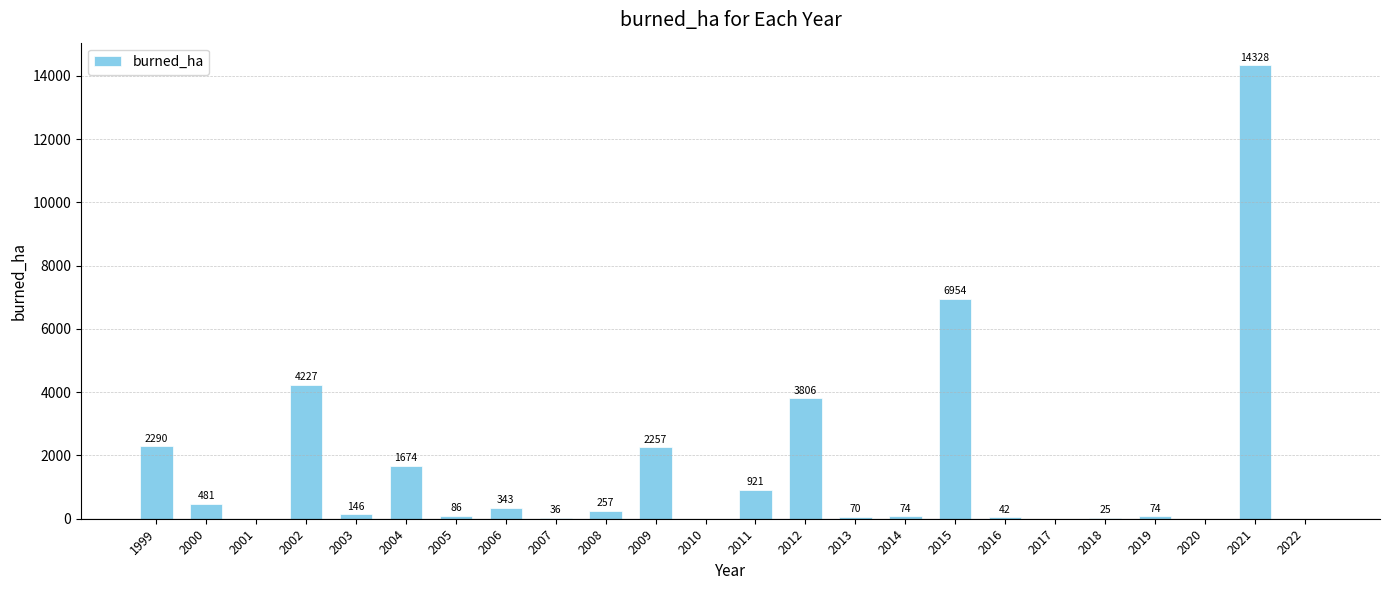

What is the sum of the values at 1999 and 2011?

3211.2